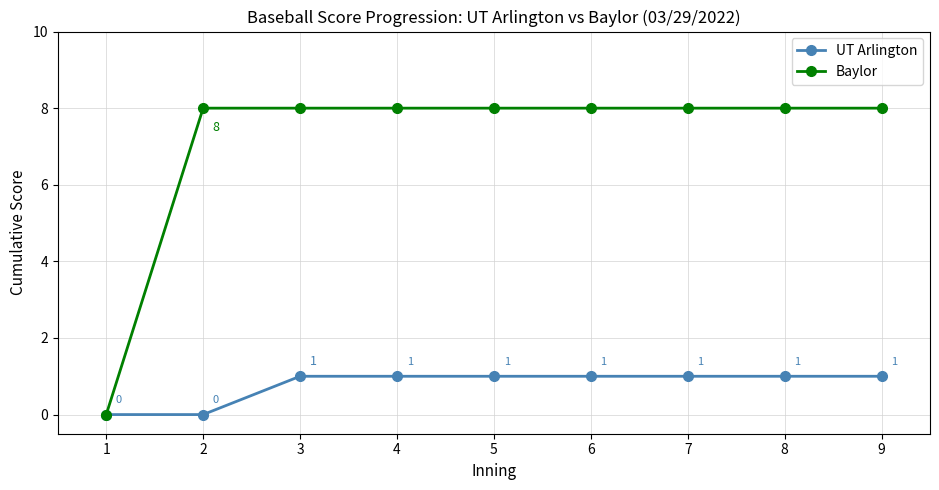

Is the value of Baylor at 4 greater than the value of UT Arlington at 8?

Yes